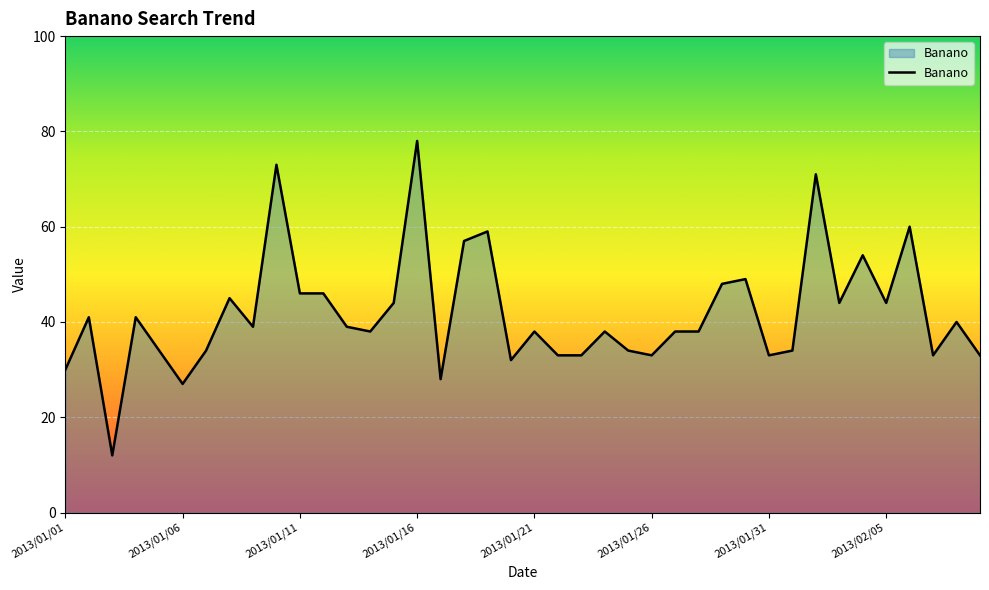

What is the difference between the second highest and minimum values?

61